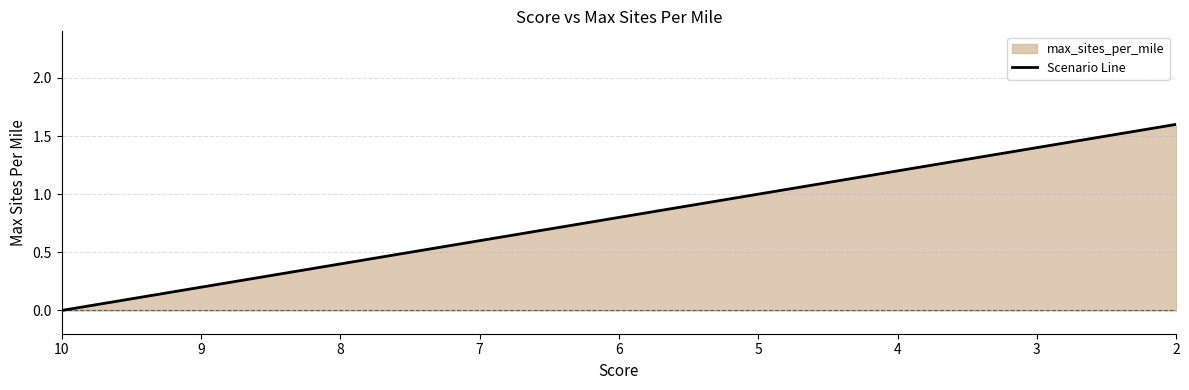

Is it true that the value at 5 is 1.7?

False